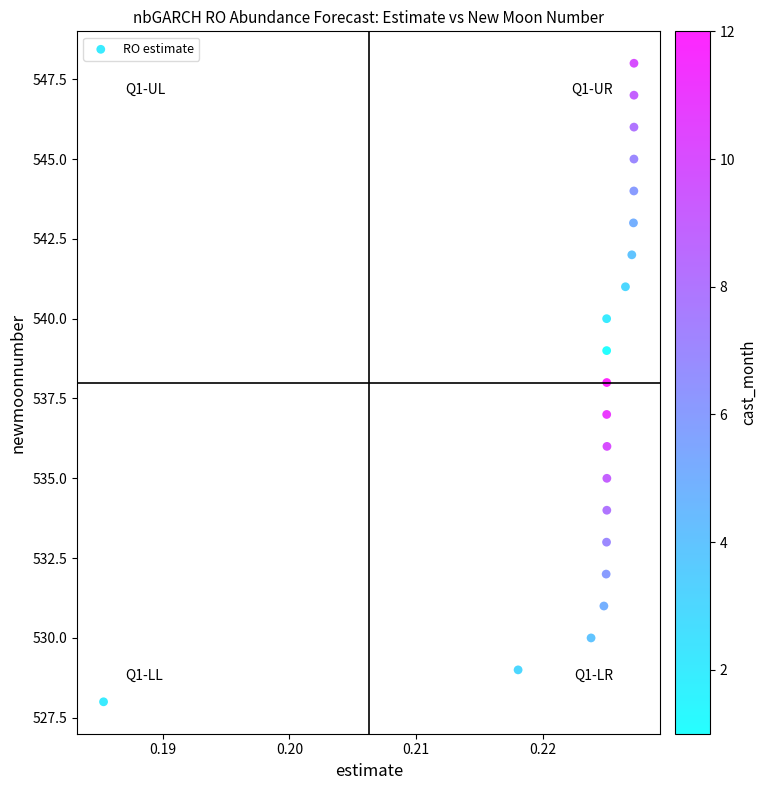

What is the range of Y values (max minus min)?

20